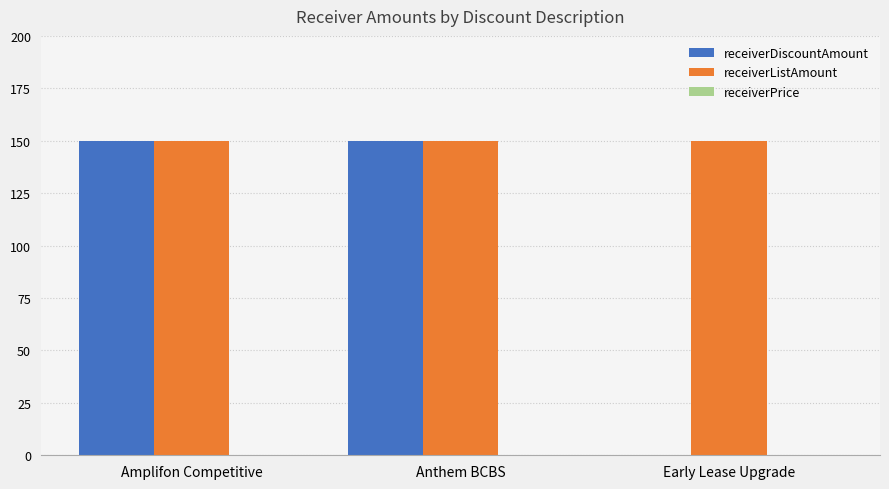

The value of receiverListAmount at Early Lease Upgrade is 35. True or false?

False